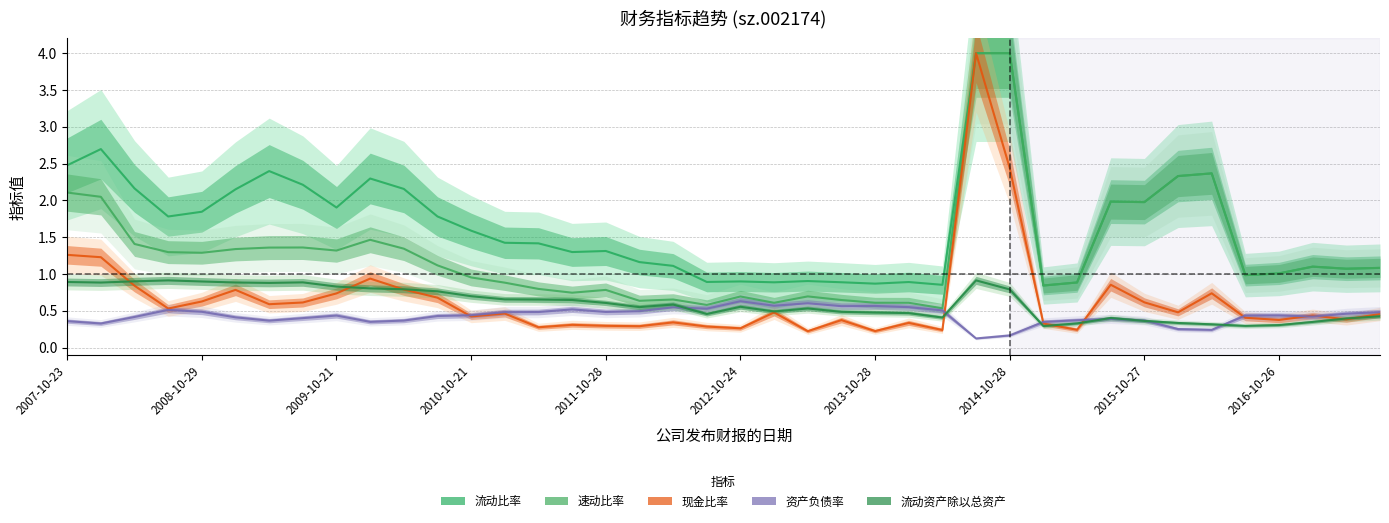

Reading right to left, list all the values displayed in this chart.

现金比率: 2017-08-24=0.5	2017-04-25=0.4	2017-04-10=0.4	2016-10-26=0.4	2016-08-24=0.4	2016-04-29=0.7	2016-02-18=0.5	2015-10-27=0.6	2015-08-04=0.9	2015-04-28=0.2	2015-03-31=0.3	2014-10-28=2.4	2014-08-26=4.0	2014-04-26=0.2	2014-04-26=0.3	2013-10-28=0.2	2013-08-22=0.4	2013-04-23=0.2	2013-04-12=0.5	2012-10-24=0.3	2012-08-15=0.3	2012-04-24=0.3	2012-04-13=0.3	2011-10-28=0.3	2011-08-25=0.3	2011-04-23=0.3	2011-03-31=0.5	2010-10-21=0.4	2010-07-31=0.7	2010-04-27=0.8	2010-03-27=0.9	2009-10-21=0.7	2009-08-21=0.6	2009-04-23=0.6	2009-04-09=0.8	2008-10-29=0.6	2008-08-21=0.5	2008-04-21=0.8	2008-03-28=1.2	2007-10-23=1.3
资产负债率: 2017-08-24=0.5	2017-04-25=0.5	2017-04-10=0.4	2016-10-26=0.4	2016-08-24=0.4	2016-04-29=0.2	2016-02-18=0.3	2015-10-27=0.4	2015-08-04=0.4	2015-04-28=0.4	2015-03-31=0.3	2014-10-28=0.2	2014-08-26=0.1	2014-04-26=0.5	2014-04-26=0.5	2013-10-28=0.6	2013-08-22=0.6	2013-04-23=0.6	2013-04-12=0.6	2012-10-24=0.6	2012-08-15=0.5	2012-04-24=0.5	2012-04-13=0.5	2011-10-28=0.5	2011-08-25=0.5	2011-04-23=0.5	2011-03-31=0.5	2010-10-21=0.4	2010-07-31=0.4	2010-04-27=0.4	2010-03-27=0.4	2009-10-21=0.4	2009-08-21=0.4	2009-04-23=0.4	2009-04-09=0.4	2008-10-29=0.5	2008-08-21=0.5	2008-04-21=0.4	2008-03-28=0.3	2007-10-23=0.4
流动资产除以总资产: 2017-08-24=0.4	2017-04-25=0.4	2017-04-10=0.3	2016-10-26=0.3	2016-08-24=0.3	2016-04-29=0.3	2016-02-18=0.3	2015-10-27=0.4	2015-08-04=0.4	2015-04-28=0.3	2015-03-31=0.3	2014-10-28=0.8	2014-08-26=0.9	2014-04-26=0.4	2014-04-26=0.5	2013-10-28=0.5	2013-08-22=0.5	2013-04-23=0.5	2013-04-12=0.5	2012-10-24=0.6	2012-08-15=0.5	2012-04-24=0.6	2012-04-13=0.5	2011-10-28=0.6	2011-08-25=0.6	2011-04-23=0.7	2011-03-31=0.7	2010-10-21=0.7	2010-07-31=0.8	2010-04-27=0.8	2010-03-27=0.8	2009-10-21=0.8	2009-08-21=0.9	2009-04-23=0.9	2009-04-09=0.9	2008-10-29=0.9	2008-08-21=0.9	2008-04-21=0.9	2008-03-28=0.9	2007-10-23=0.9